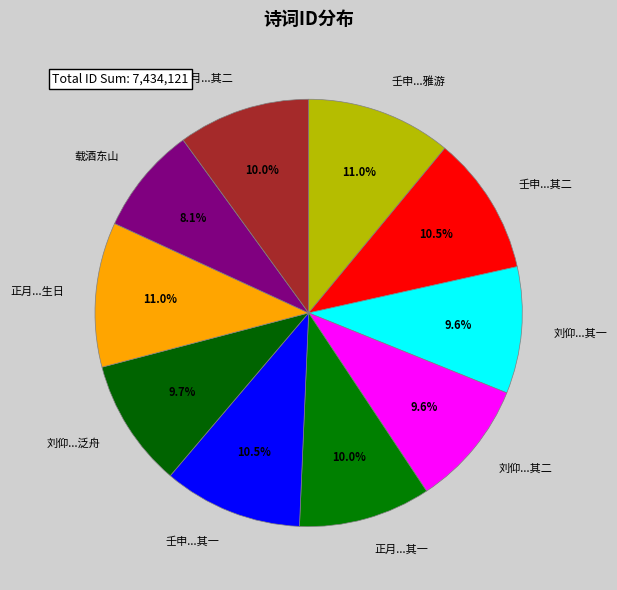

Is there a majority slice in this chart?

No